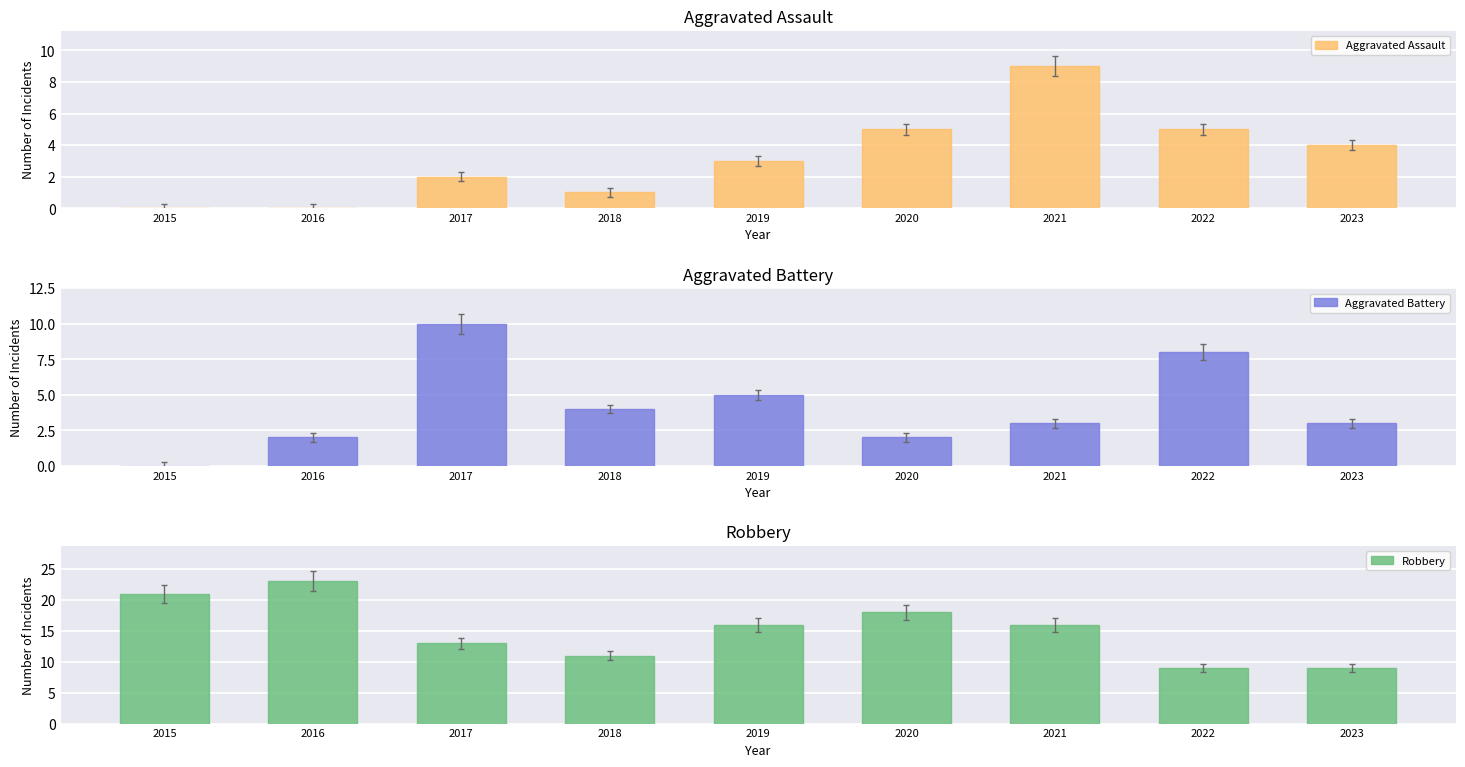

The value of Robbery at 2020 is 18. True or false?

True